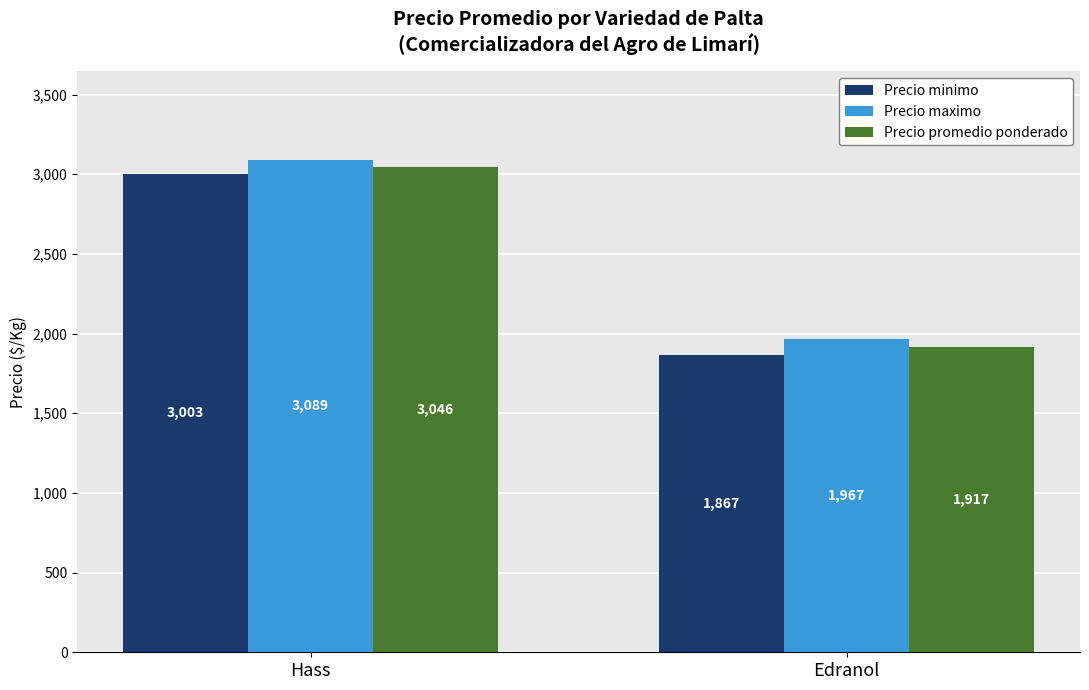

At how many categories does at least one series exceed 2521?

1